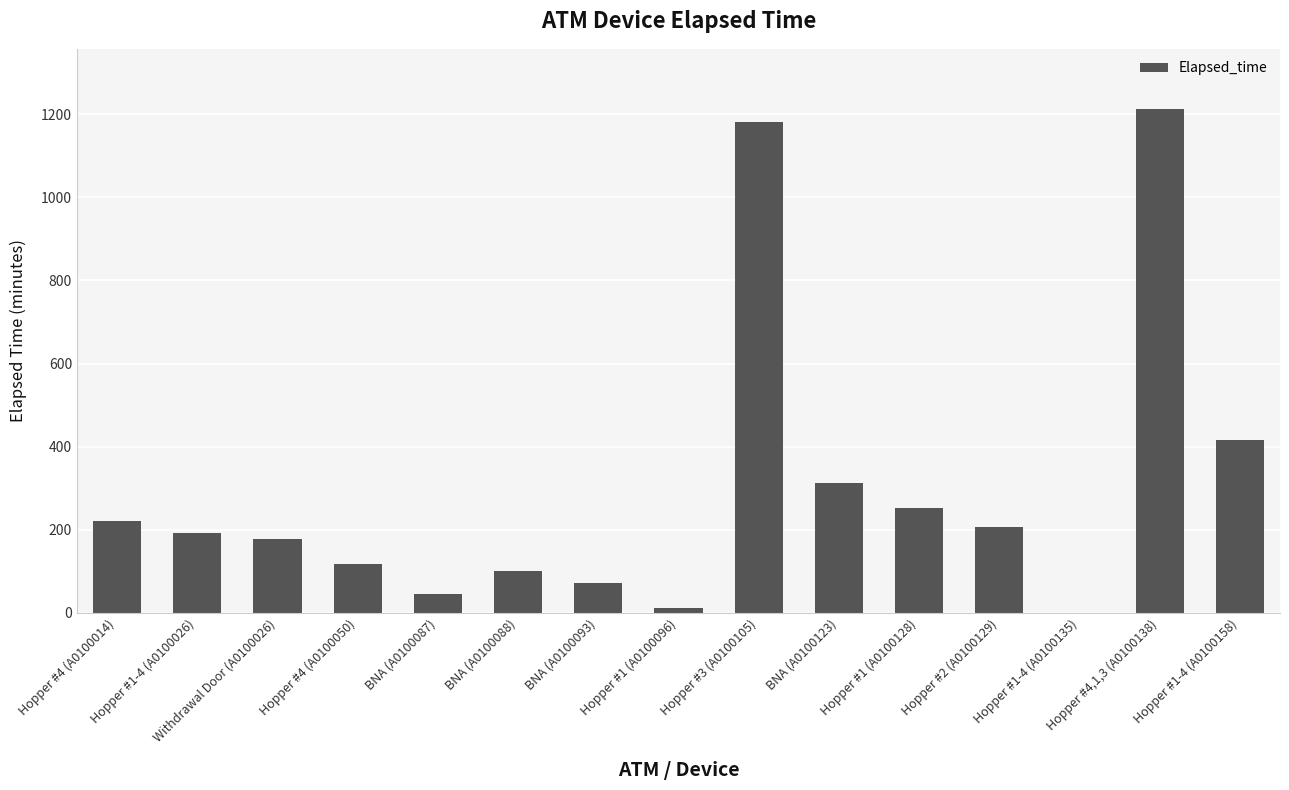

Between Hopper #4,1,3 (A0100138) and BNA (A0100087), which is larger?

Hopper #4,1,3 (A0100138)